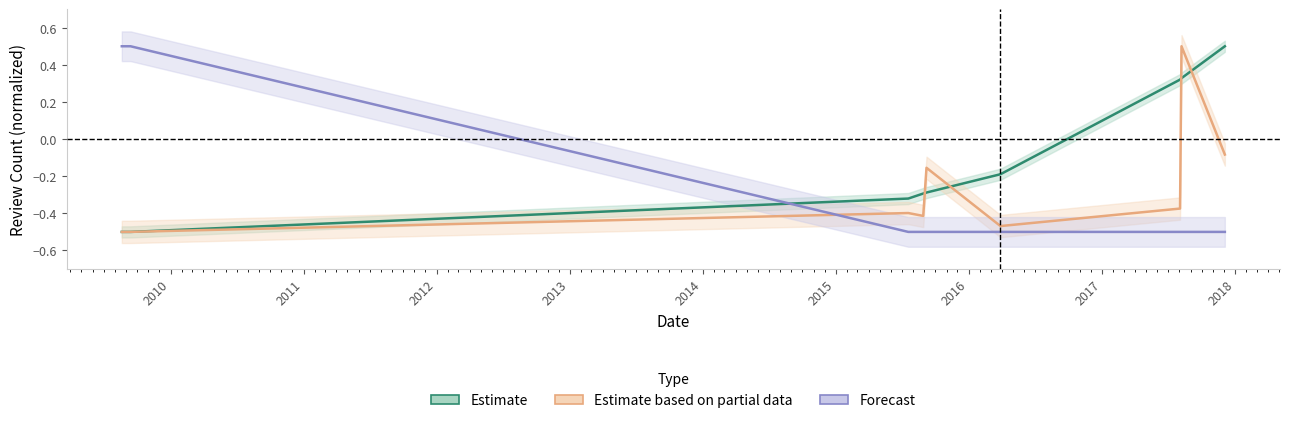

Reading left to right, what are all the values shown in this chart?

Estimate: -0.5	-0.5	-0.3	-0.3	-0.3	-0.2	0.3	0.3	0.5
Estimate based on partial data: -0.5	-0.5	-0.4	-0.4	-0.2	-0.5	-0.4	0.5	-0.1
Forecast: 0.5	0.5	-0.5	-0.5	-0.5	-0.5	-0.5	-0.5	-0.5